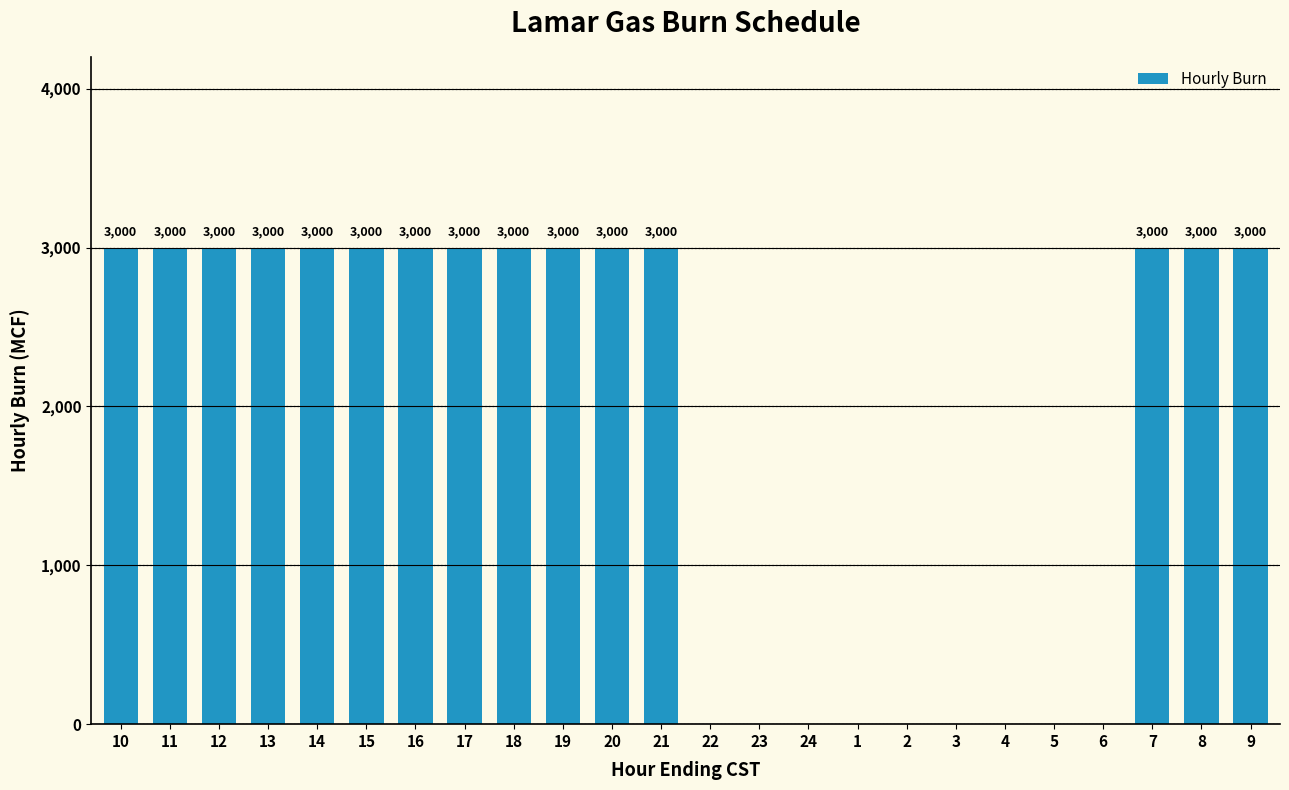

What is the ratio of the value at 11 to the value at 14?

1.0